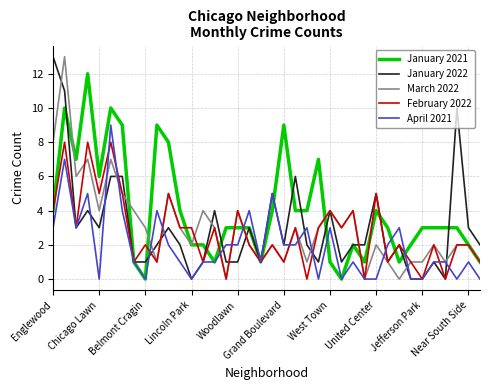

Reading right to left, transcribe all the data shown in this chart.

January 2021: 1	2	3	3	3	3	2	1	3	4	1	2	0	1	7	4	4	9	4	1	3	3	3	1	2	2	4	8	9	0	1	9	10	6	12	7	10	4
January 2022: 2	3	10	0	1	0	0	2	1	5	2	2	1	4	1	2	6	2	5	1	3	1	1	4	1	0	2	3	2	1	1	6	6	3	4	3	11	13
March 2022: 1	2	2	1	2	1	1	0	1	2	0	4	3	4	3	1	3	1	2	1	2	4	0	3	4	2	3	5	1	3	4	5	7	4	7	6	13	8
February 2022: 1	2	2	0	2	0	1	2	1	5	0	4	3	4	3	0	3	1	2	1	2	4	0	3	1	3	3	5	1	2	1	5	8	5	8	3	8	4
April 2021: 0	1	0	1	1	0	0	3	2	0	0	1	0	3	0	3	2	2	5	1	4	2	2	1	1	0	1	2	4	0	1	4	9	0	5	3	7	3